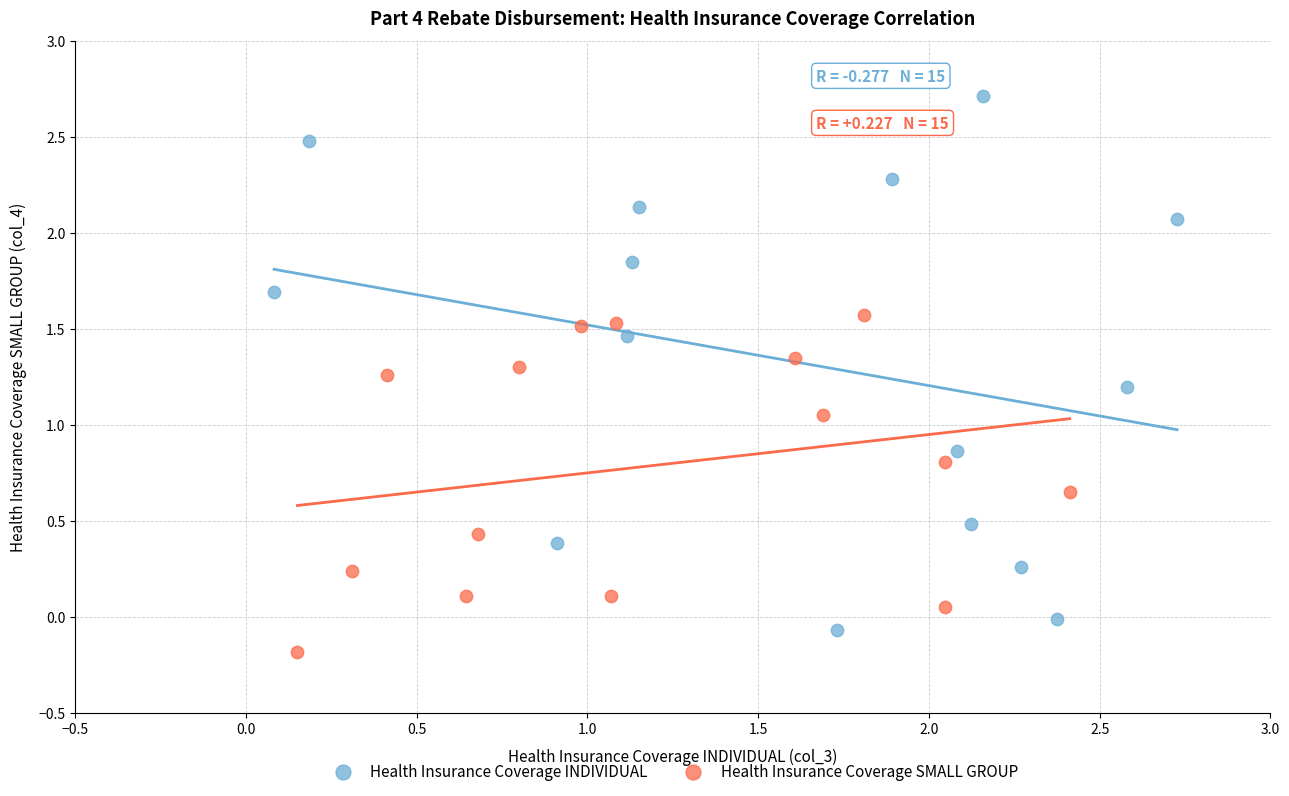

Which series contains the lowest Y value?

Health Insurance Coverage SMALL GROUP